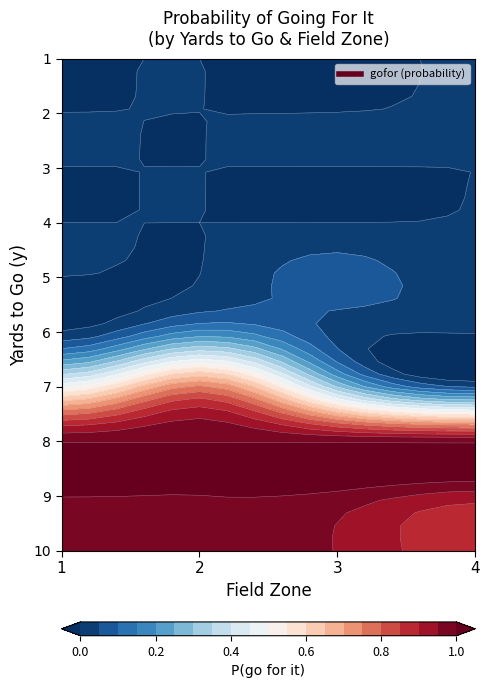

What is the sum of the 2 values at 8 and 9?

2.0